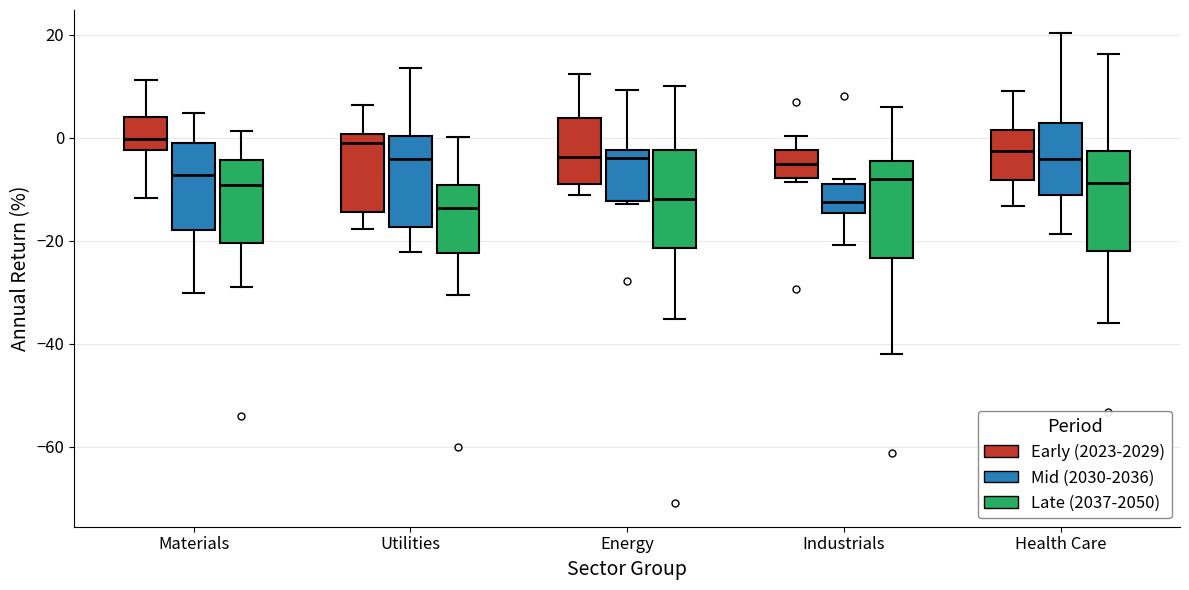

Reading left to right, read every box against the y-axis: the position of its median line, the range the box covers, and the ends of its whiskers. The values are not printed on the chart, so give them approximately, as read against the axis.

Materials (Early (2023-2029)): median 0, box -2 to 4, whiskers -12 to 12
Materials (Mid (2030-2036)): median -8, box -18 to -2, whiskers -30 to 4
Materials (Late (2037-2050)): median -10, box -20 to -4, whiskers -30 to 2
Utilities (Early (2023-2029)): median -2, box -14 to 0, whiskers -18 to 6
Utilities (Mid (2030-2036)): median -4, box -18 to 0, whiskers -22 to 14
Utilities (Late (2037-2050)): median -14, box -22 to -10, whiskers -30 to 0
Energy (Early (2023-2029)): median -4, box -10 to 4, whiskers -12 to 12
Energy (Mid (2030-2036)): median -4, box -12 to -2, whiskers -12 to 10
Energy (Late (2037-2050)): median -12, box -22 to -2, whiskers -36 to 10
Industrials (Early (2023-2029)): median -6, box -8 to -2, whiskers -8 (just below the box's lower edge) to 0
Industrials (Mid (2030-2036)): median -12, box -14 to -8, whiskers -20 to -8 (just above the box's upper edge)
Industrials (Late (2037-2050)): median -8, box -24 to -4, whiskers -42 to 6
Health Care (Early (2023-2029)): median -2, box -8 to 2, whiskers -14 to 10
Health Care (Mid (2030-2036)): median -4, box -12 to 2, whiskers -18 to 20
Health Care (Late (2037-2050)): median -8, box -22 to -2, whiskers -36 to 16